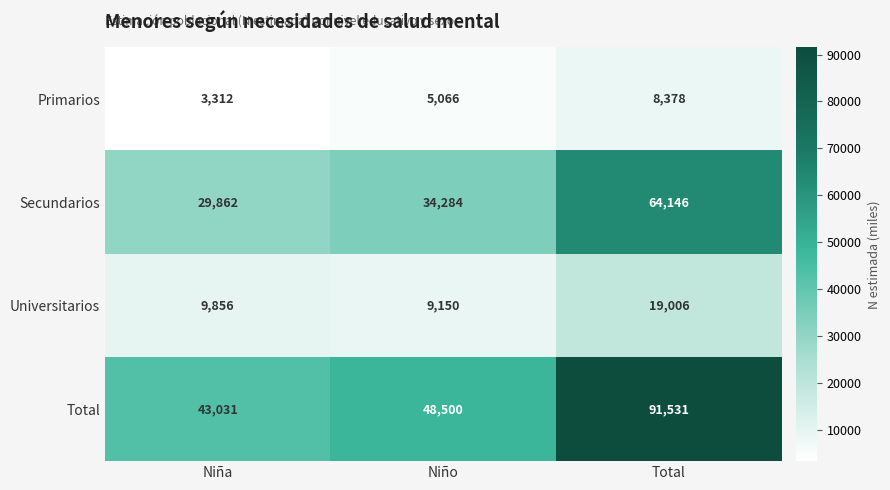

What is the sum of the Primarios values at Niño and Niña?

8378